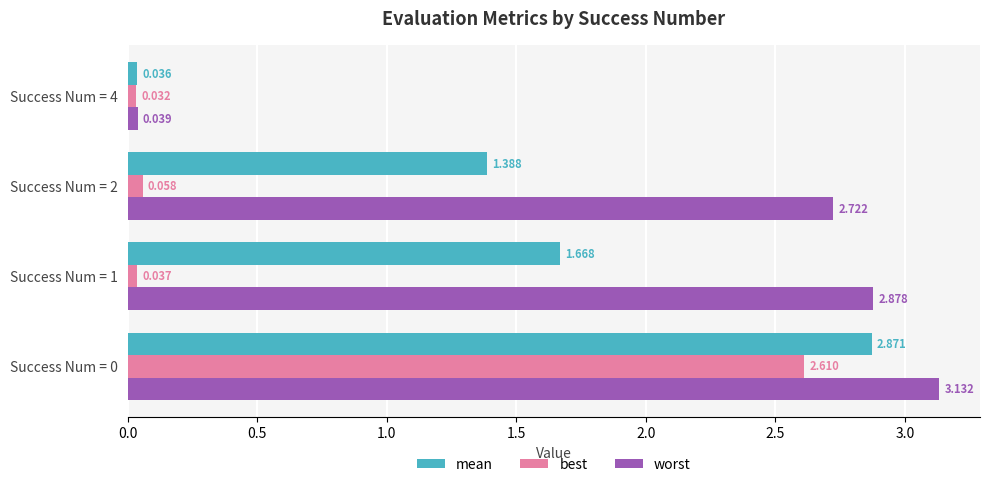

Which series has the largest total across all categories?

worst